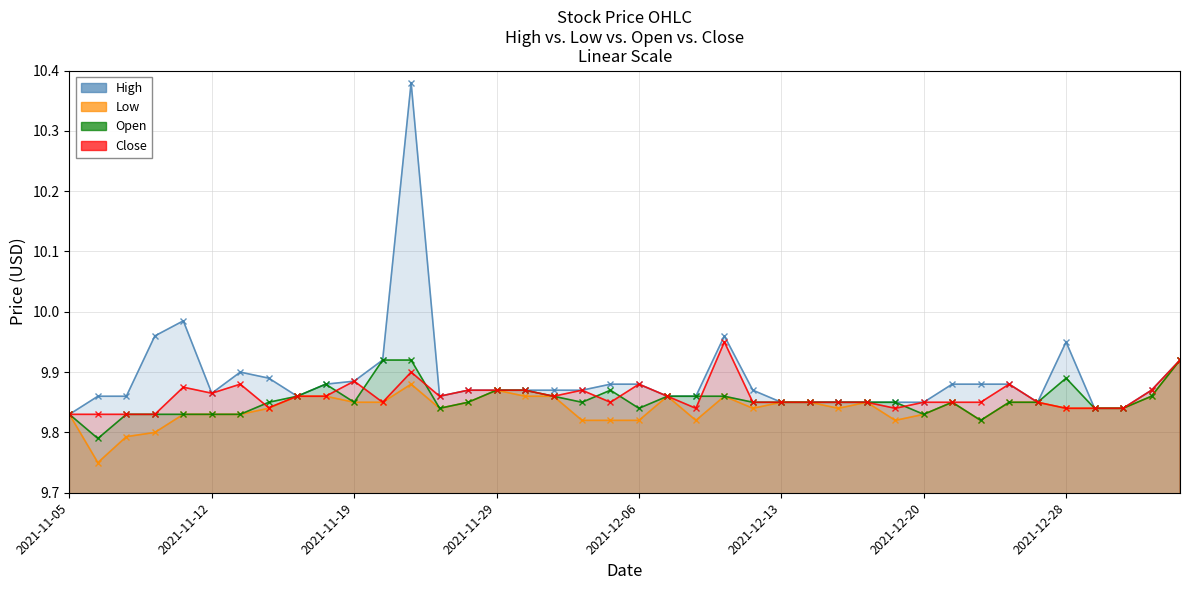

Where is the first local minimum for Open?

2021-11-08